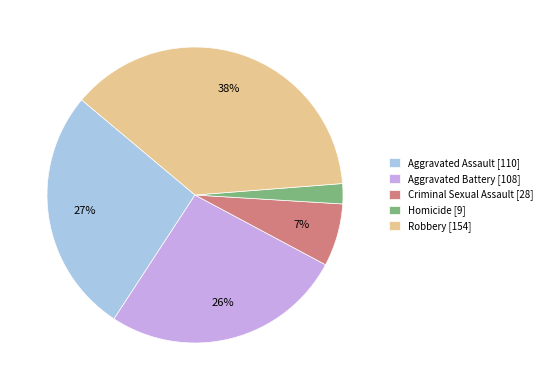

Which slice is the largest?

Robbery